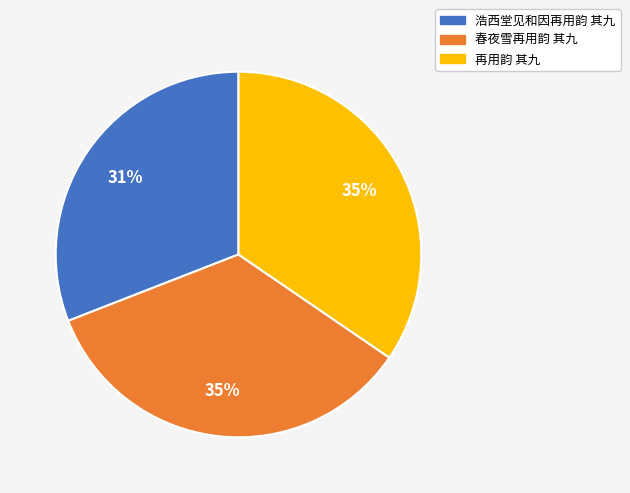

What is the smallest slice in the pie chart?

浩西堂见和因再用韵 其九